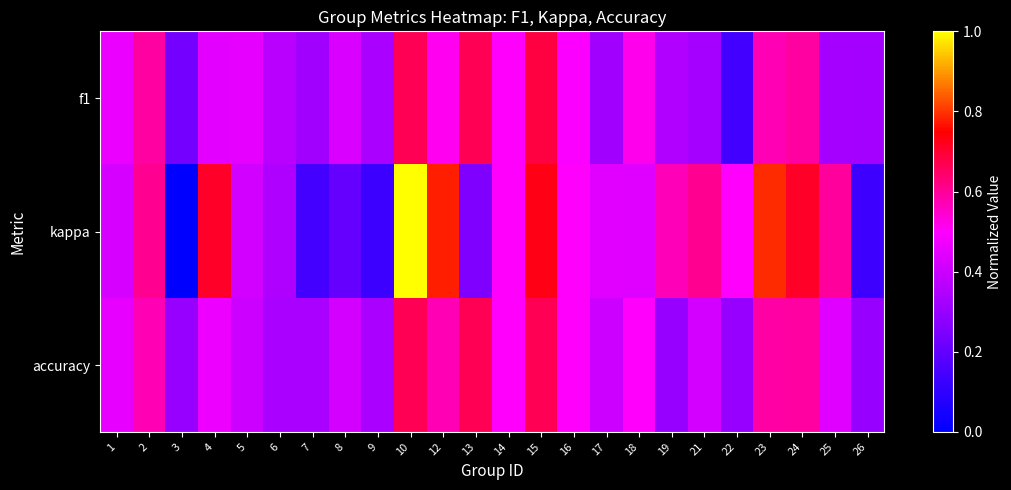

Which series has the largest total across all categories?

kappa